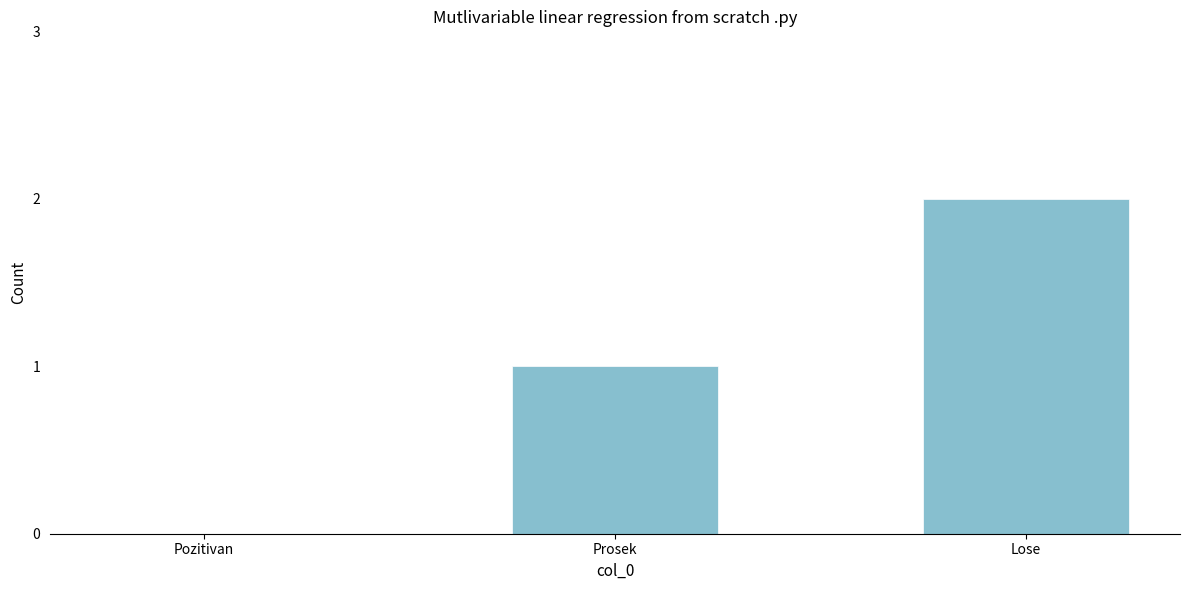

Are the bars horizontal?

No